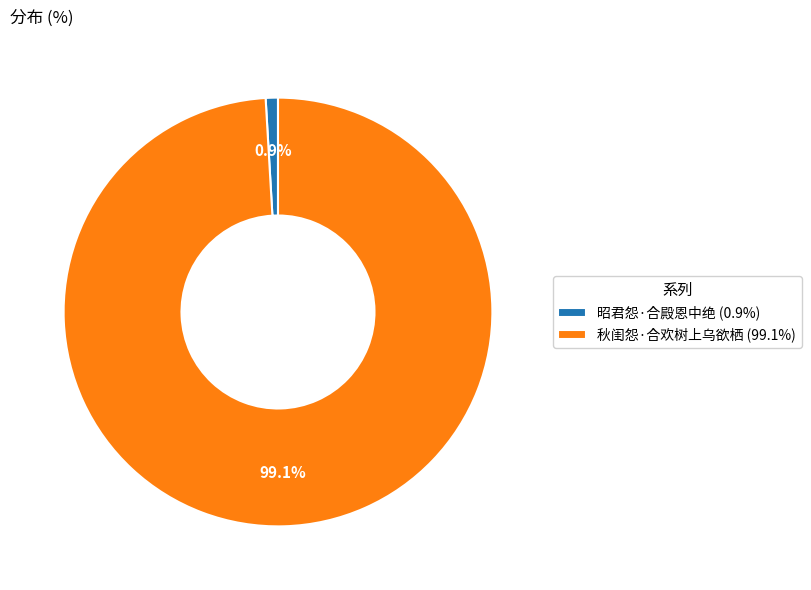

To the nearest percent, what is the difference between the 秋闺怨·合欢树上乌欲栖 and 昭君怨·合殿恩中绝 slice percentages?

98%